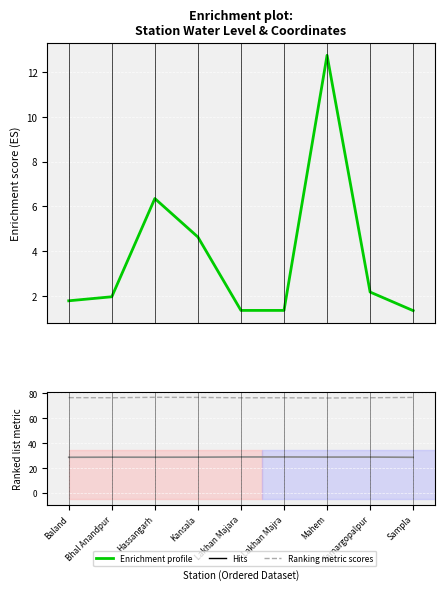

What is the sum of the Ranking metric scores values at Hassangarh and Samargopalpur?

153.4